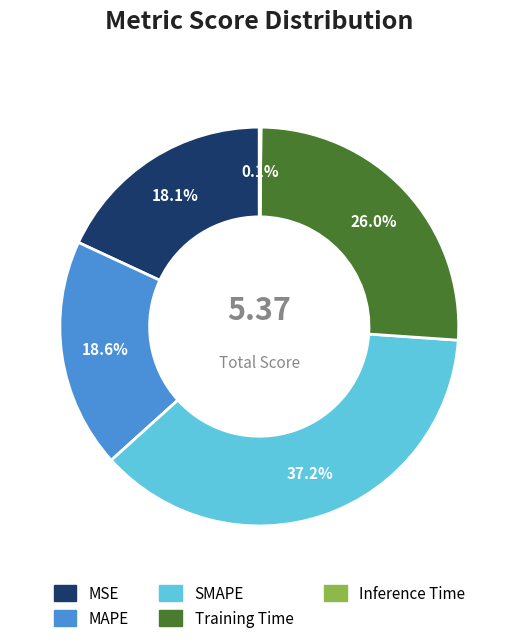

To the nearest percent, what is the combined percentage of MSE and Training Time?

44%